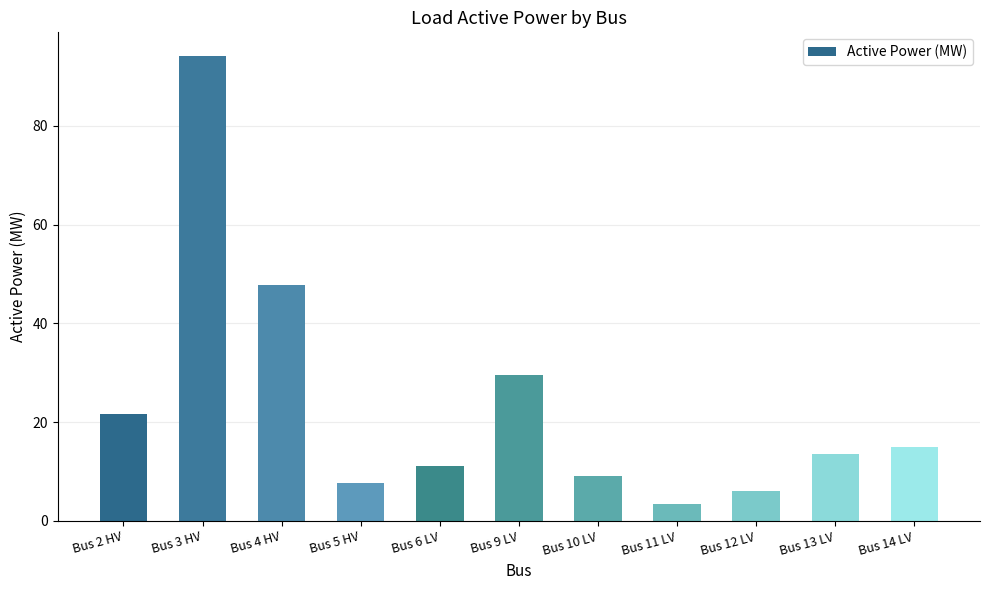

What is the maximum value shown in the chart?

94.2